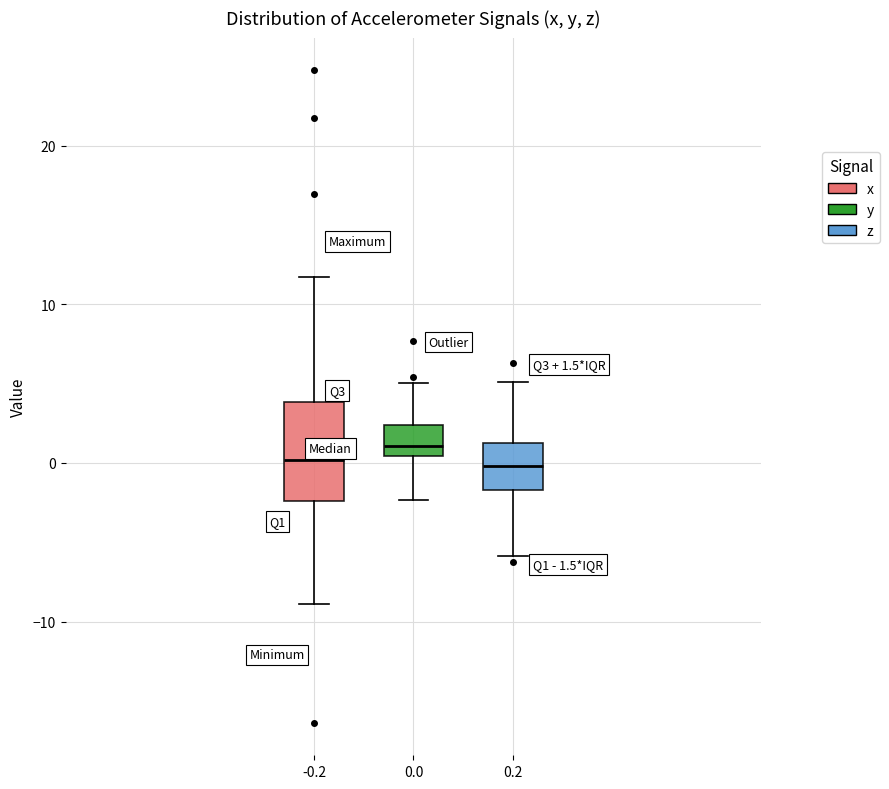

Which box is the tallest, from its lower edge to its upper edge?

-0.2